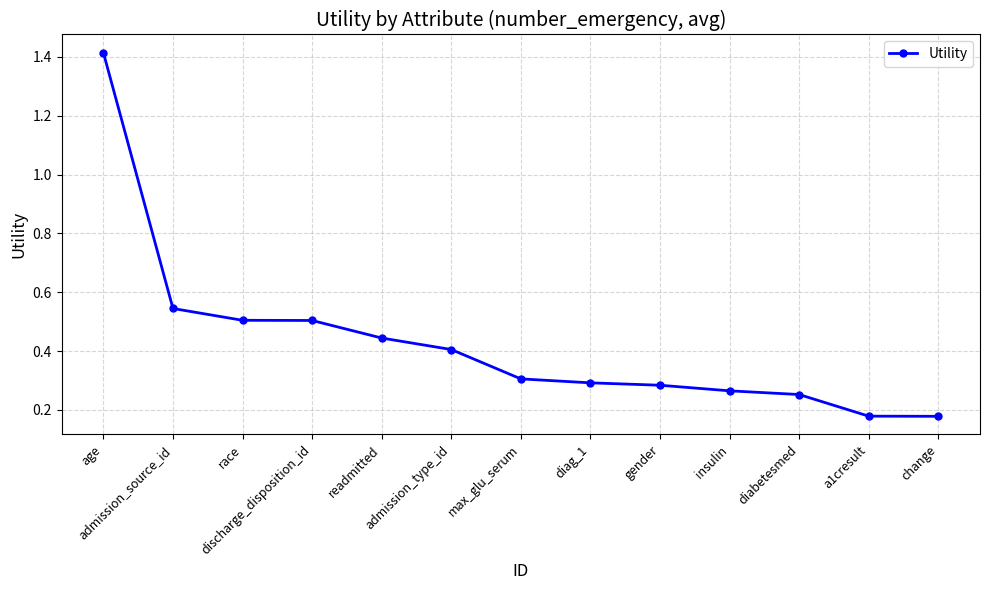

Count the values in the range 0 to 1.

12